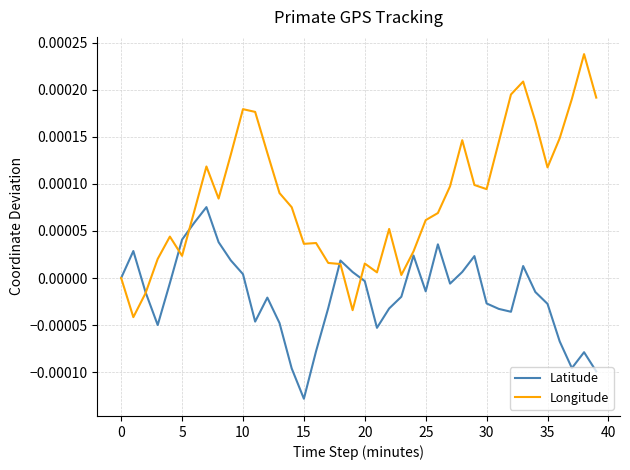

Which series has the largest range (max minus min)?

Longitude